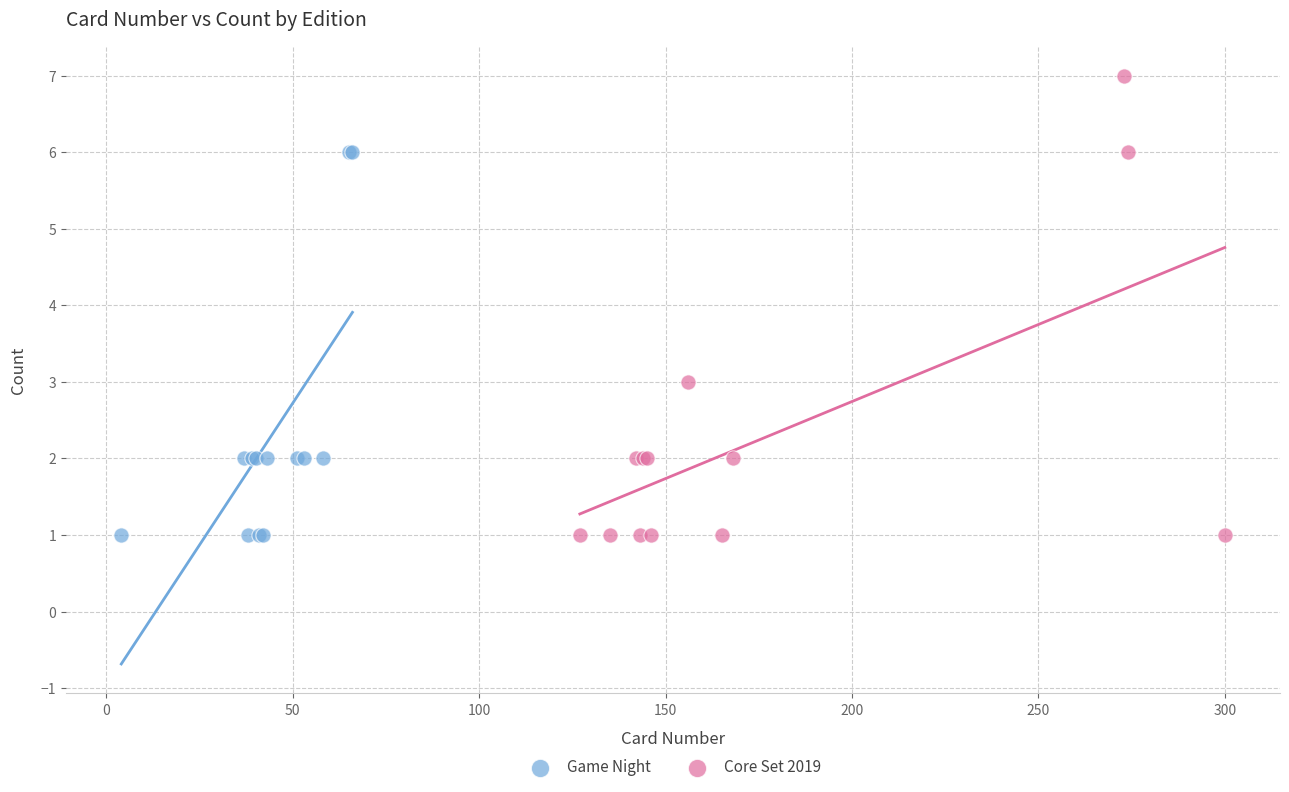

Which series has the widest spread of Y values?

Core Set 2019